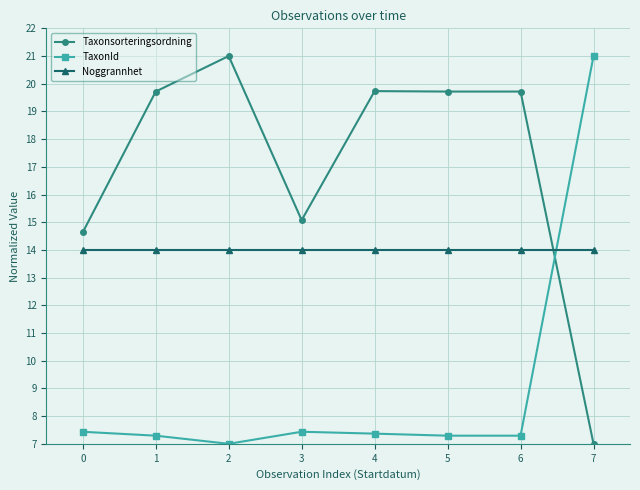

What is the difference between the maximum and minimum values in the TaxonId series?

14.0